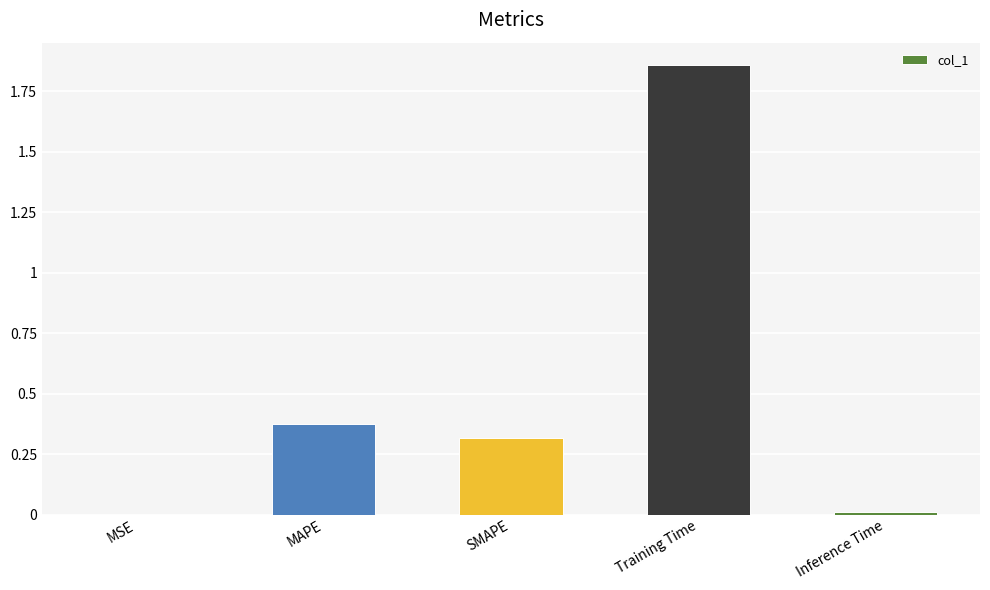

The value at Training Time is 2.7. True or false?

False